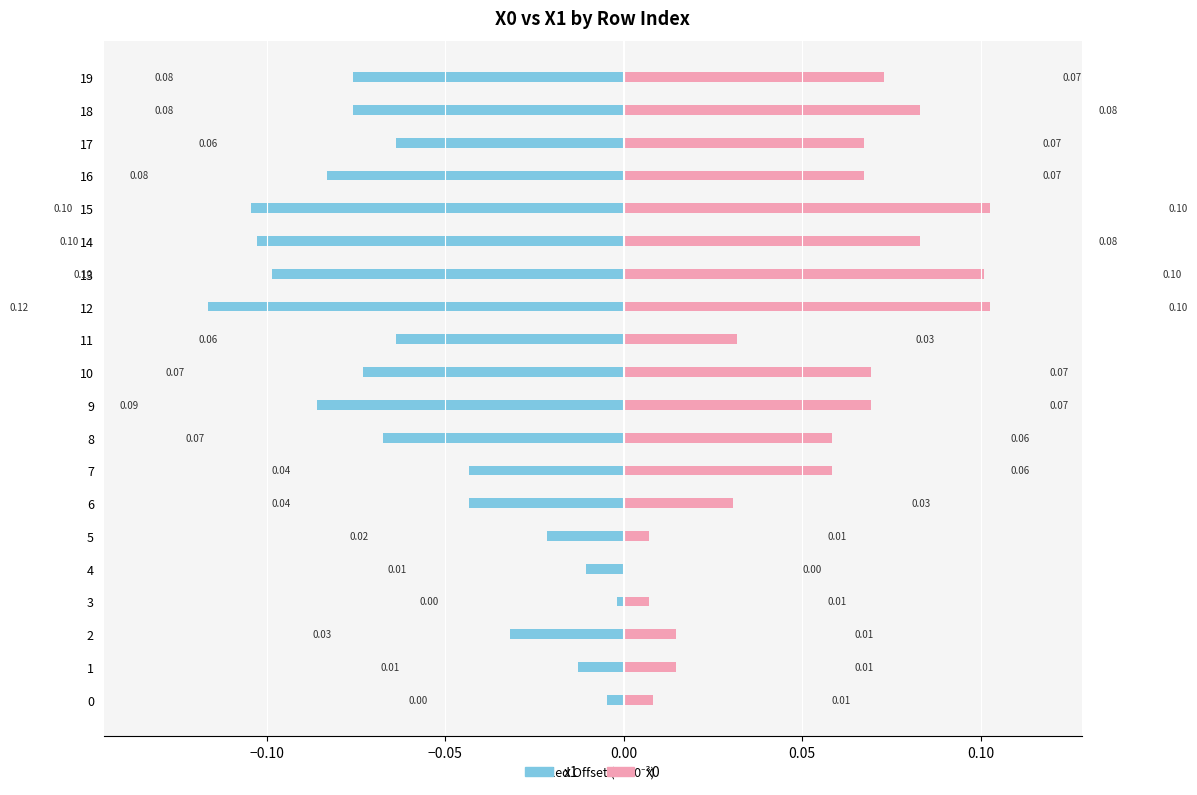

How many bars are there in total?

40